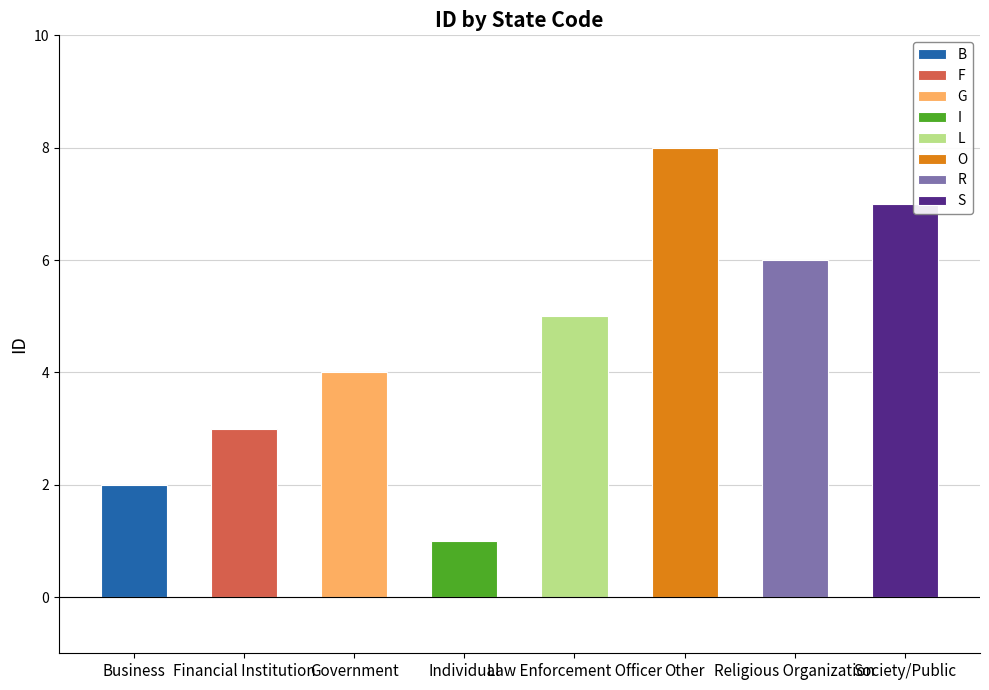

How many bars are there in total?

8